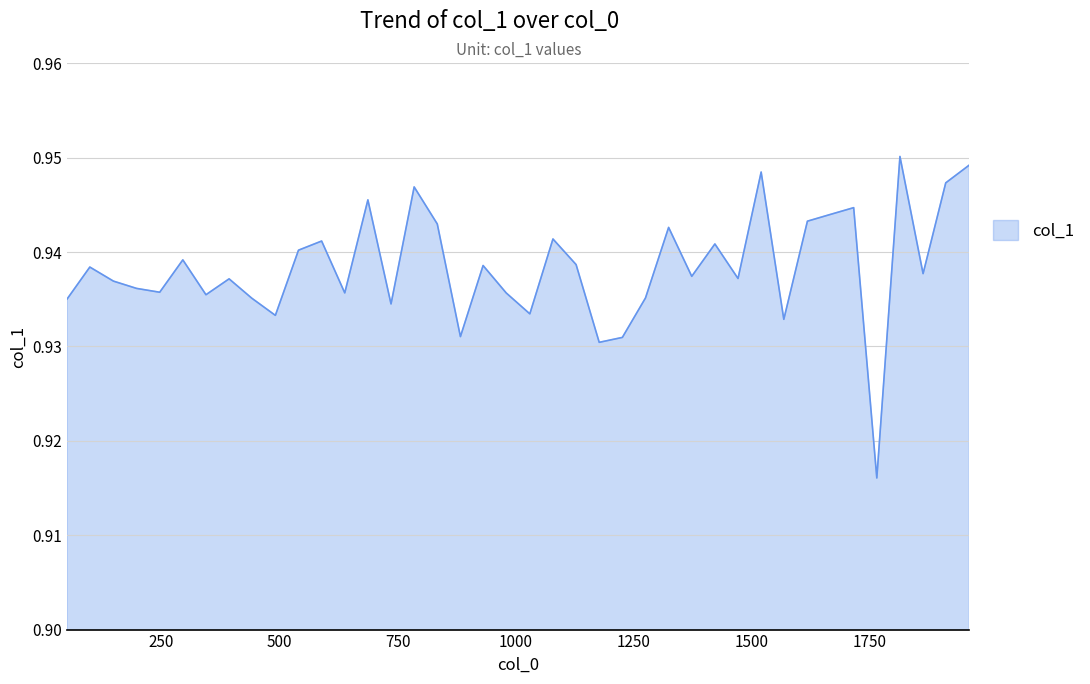

How many lines are shown in the chart?

1